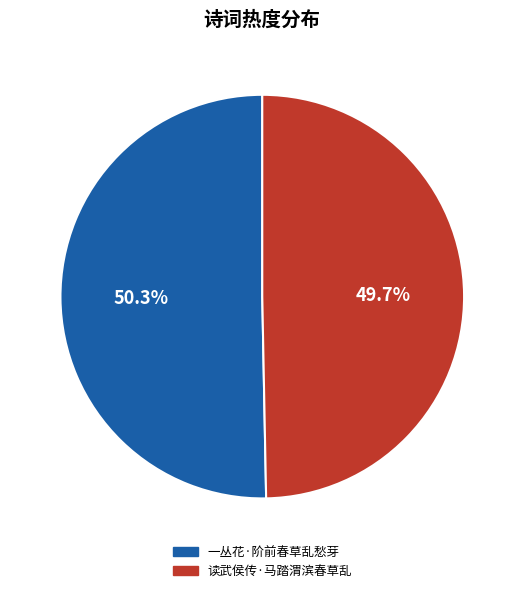

Which slice is the smallest?

读武侯传·马踏渭滨春草乱